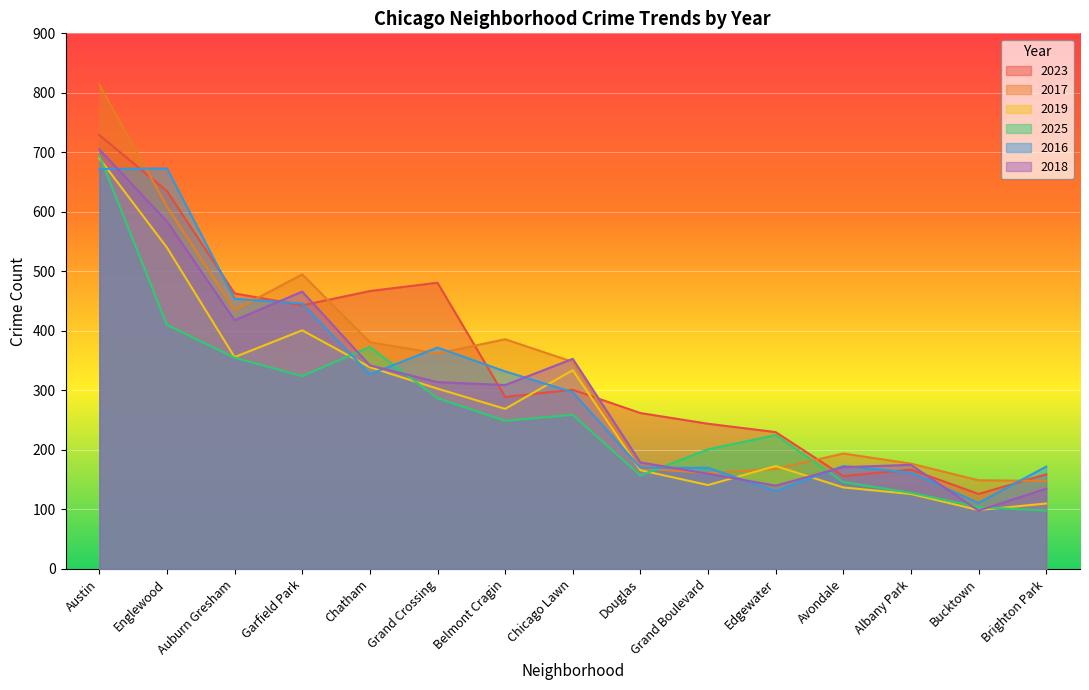

At how many categories does at least one series exceed 346?

8